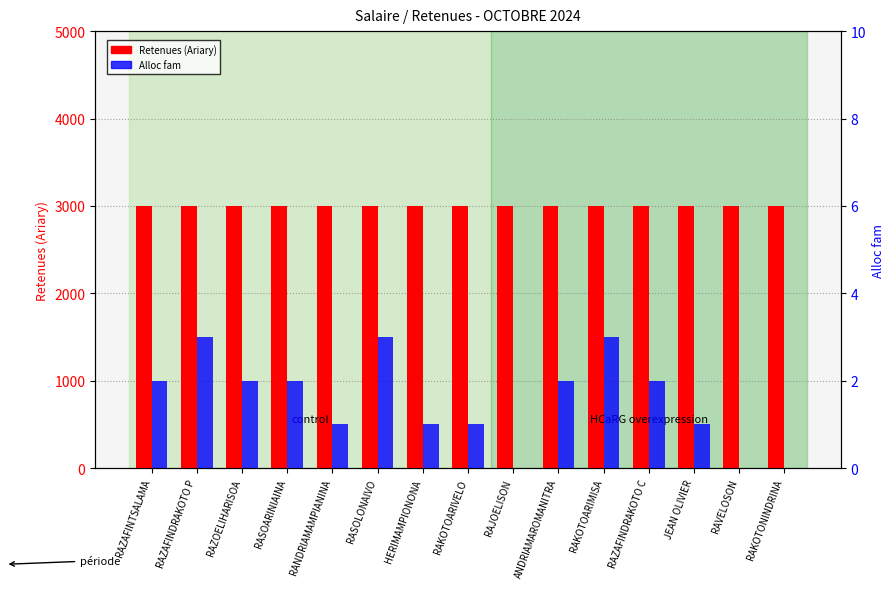

True or false: Alloc fam has a value of 0 at RAJOELISON.

True